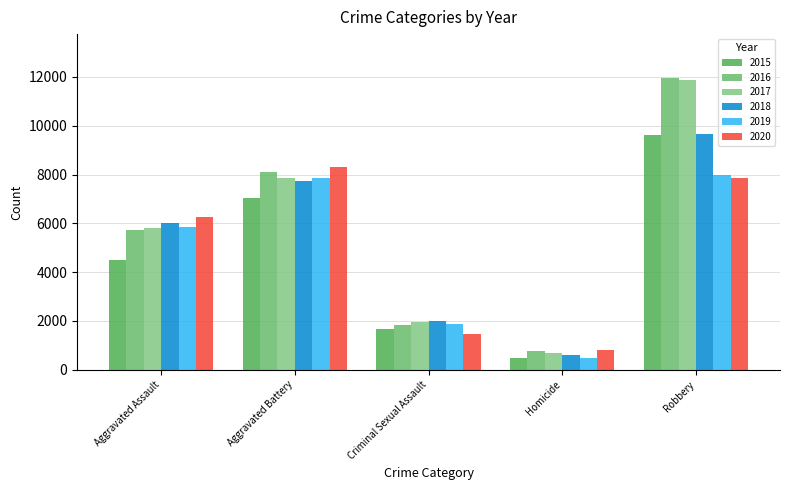

Where is 2020 nearest to the value 4553?

Aggravated Assault